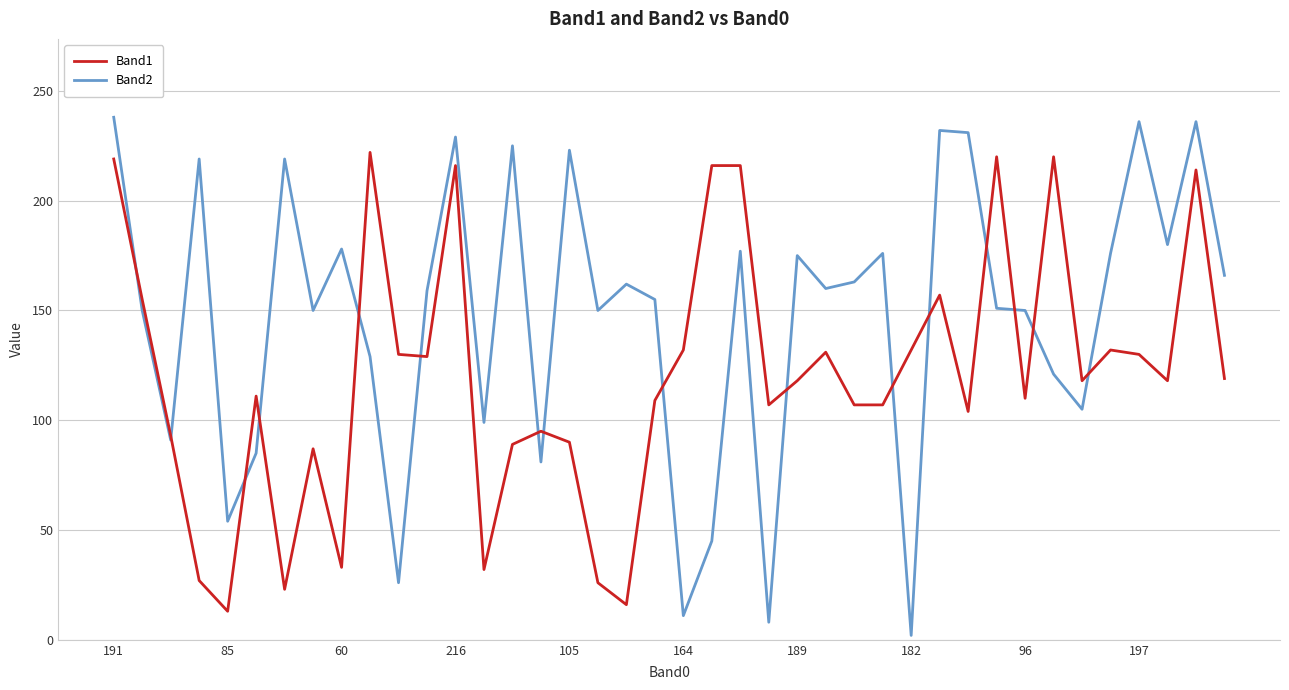

List the series in order of their peak value, lowest first.

Band1, Band2